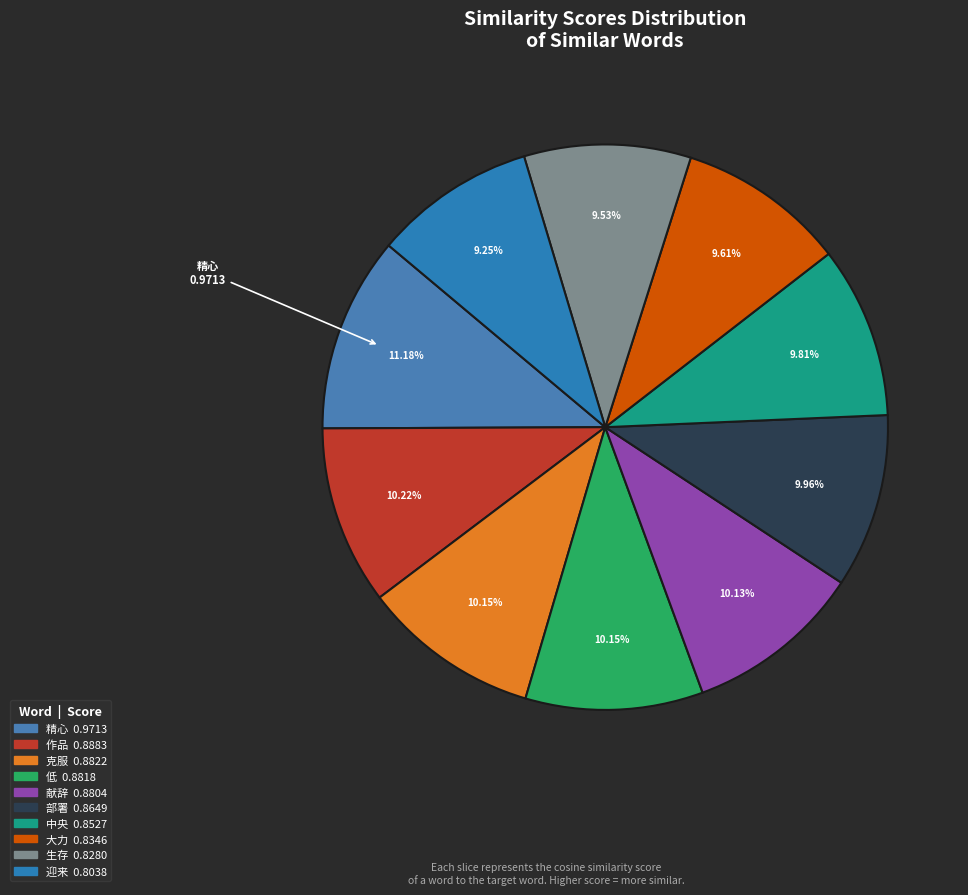

Count the number of slices in the pie.

10